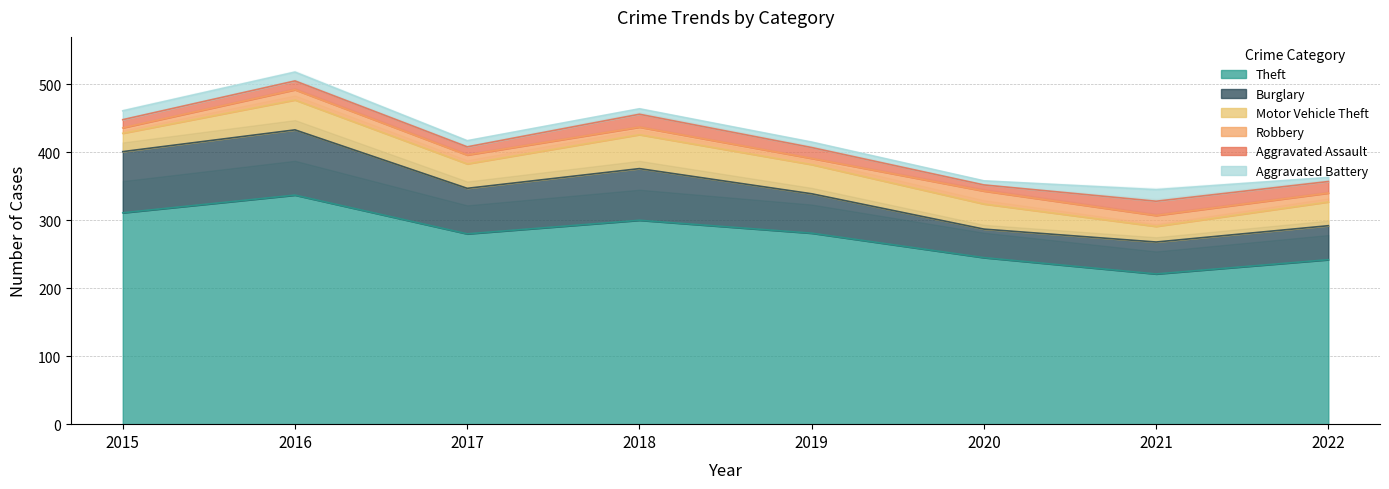

List the series in order of their peak value, lowest first.

Aggravated Battery, Robbery, Aggravated Assault, Motor Vehicle Theft, Burglary, Theft